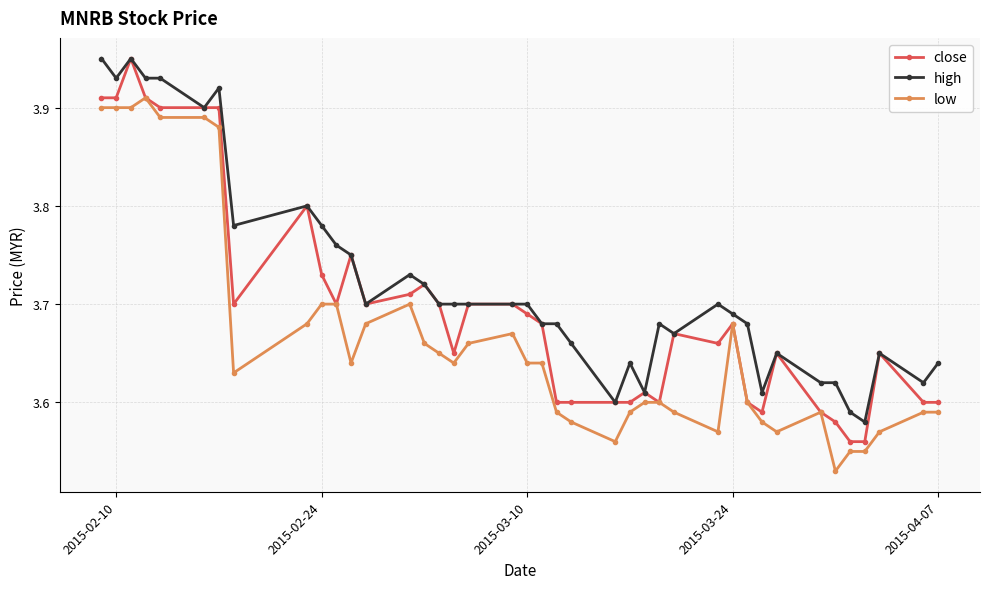

Rank the series by their average value, from lowest to highest.

low, close, high